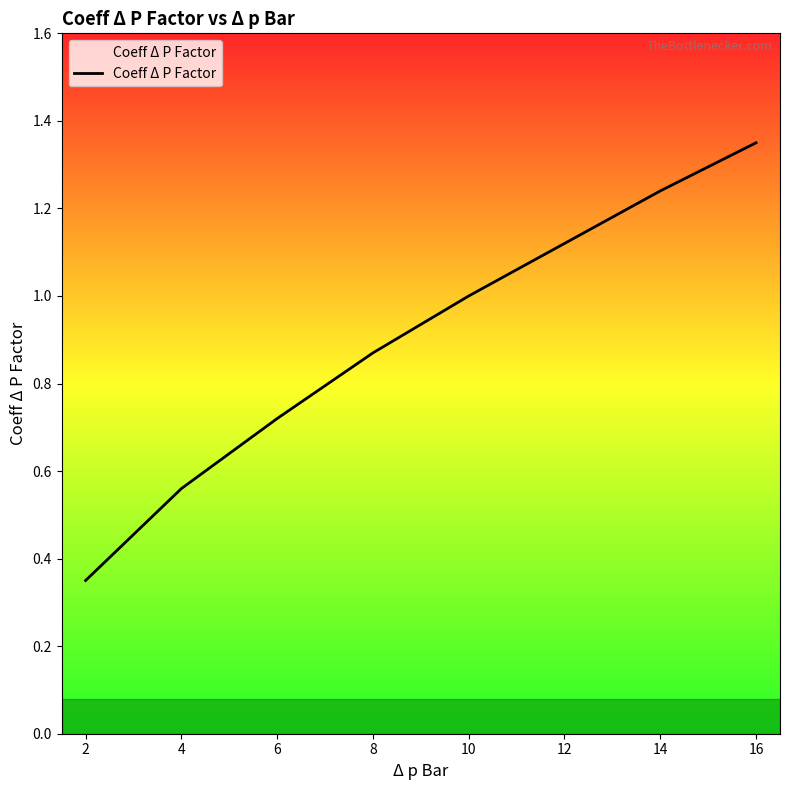

How many categories are shown in the chart?

8